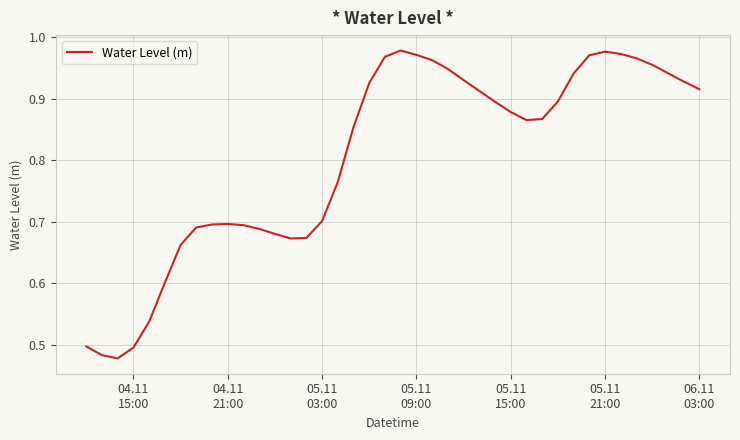

Does the chart have visible grid lines?

Yes